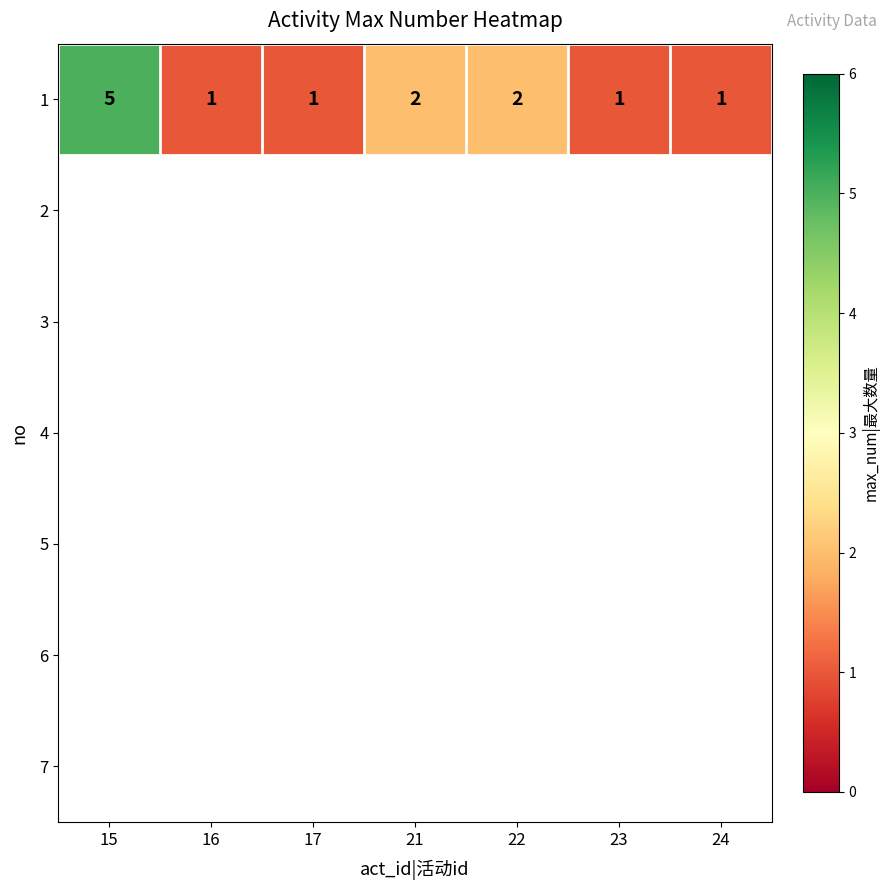

Reading left to right, transcribe all the data shown in this chart.

5	1	1	2	2	1	1